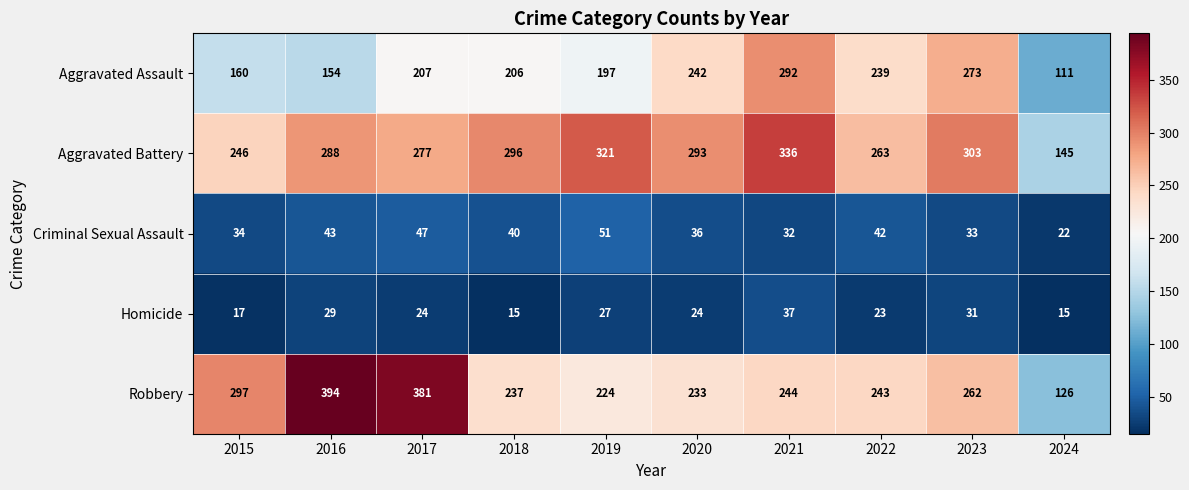

List the series in order of their peak value, highest first.

Robbery, Aggravated Battery, Aggravated Assault, Criminal Sexual Assault, Homicide